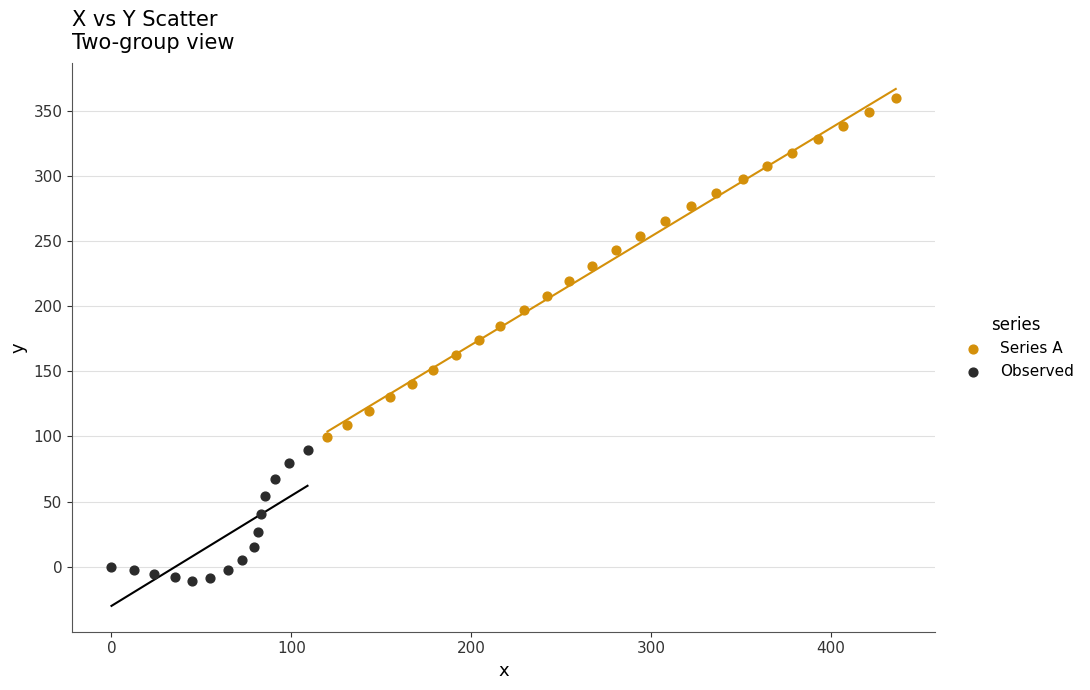

Which series contains the lowest Y value?

Observed